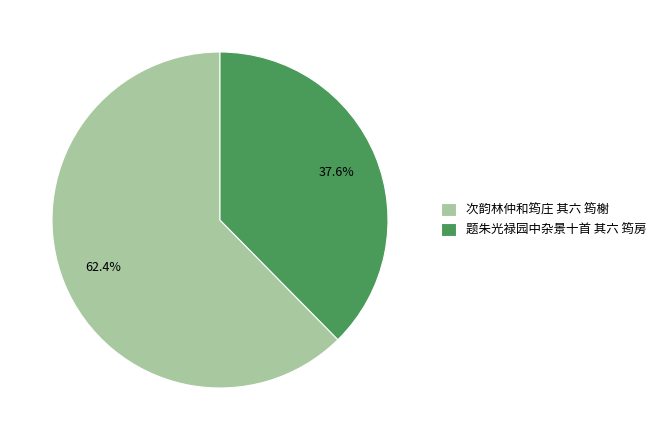

Which category has the smallest portion of the pie?

题朱光禄园中杂景十首 其六 筠房